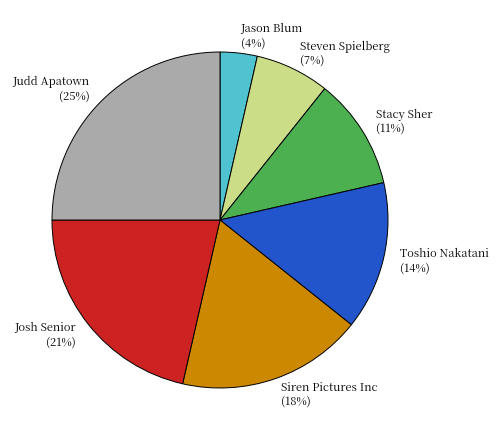

Rank the categories by value from highest to lowest.

Judd Apatown, Josh Senior, Siren Pictures Inc, Toshio Nakatani, Stacy Sher, Steven Spielberg, Jason Blum